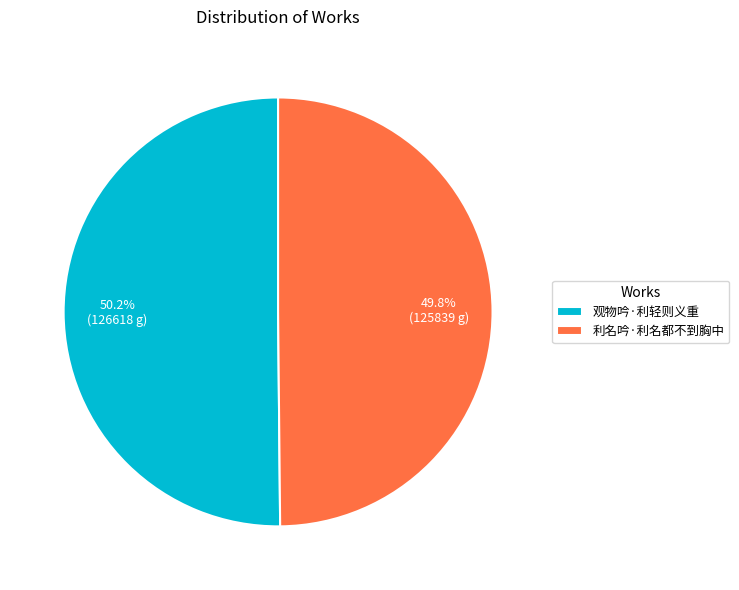

Does any single category account for the majority?

Yes